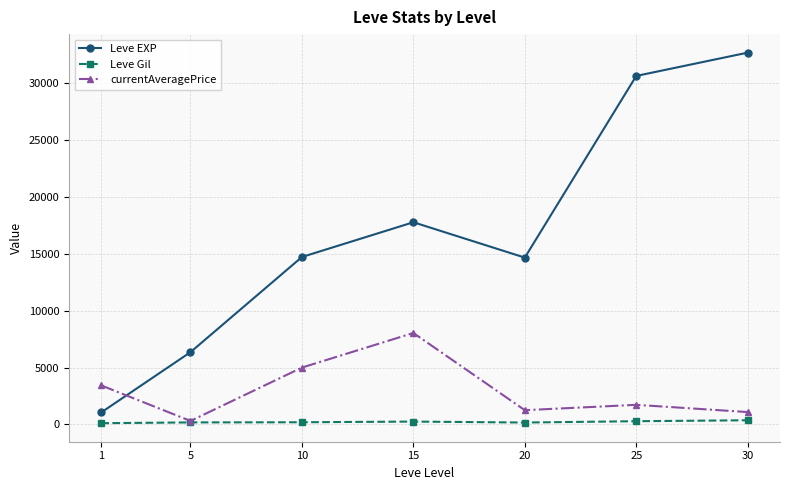

After their last crossing, which series has the higher values: currentAveragePrice or Leve EXP?

Leve EXP